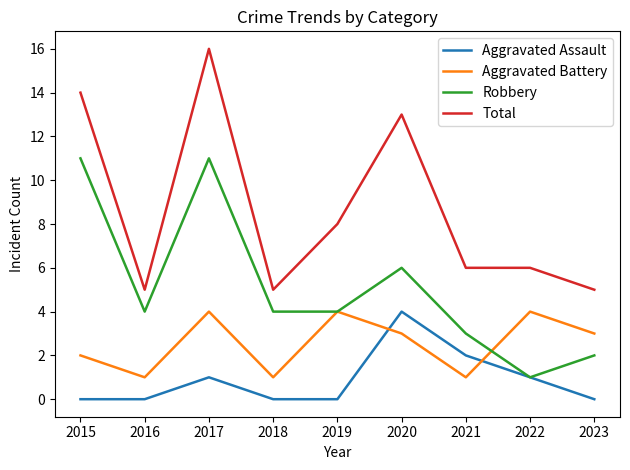

Rank the series at 2021 from lowest to highest value.

Aggravated Battery, Aggravated Assault, Robbery, Total